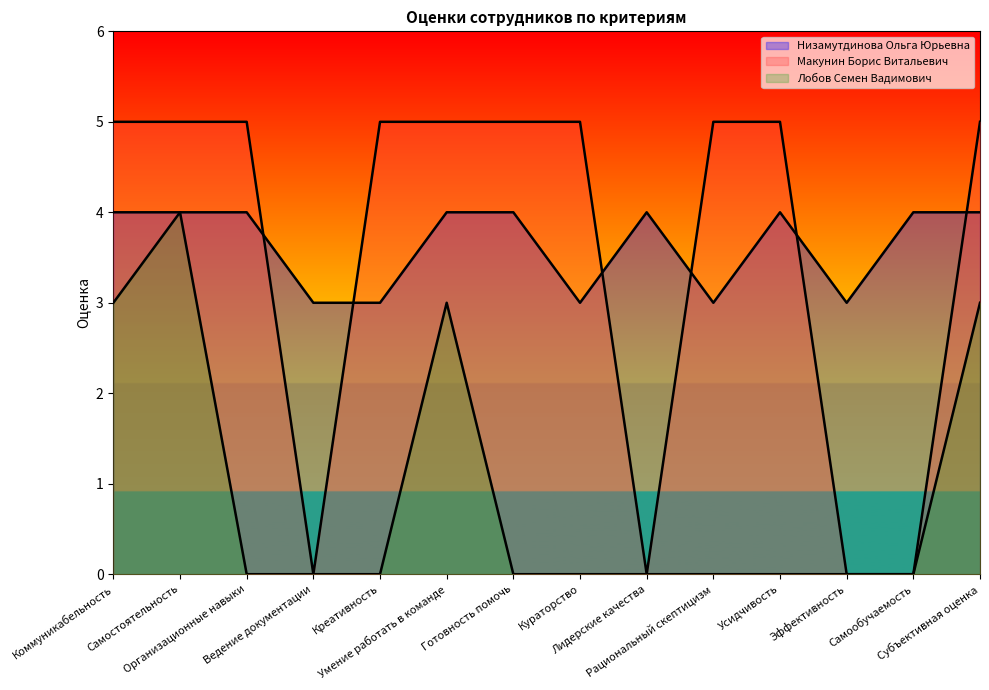

What is the average value of the Лобов Семен Вадимович series?

1